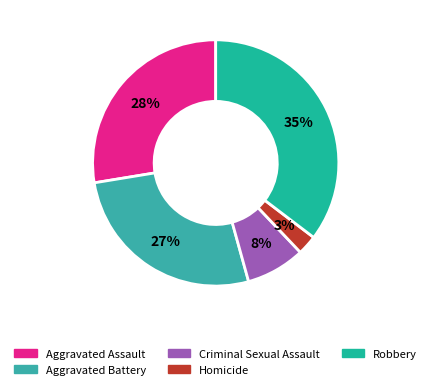

Is there any slice that represents more than half of the pie?

No